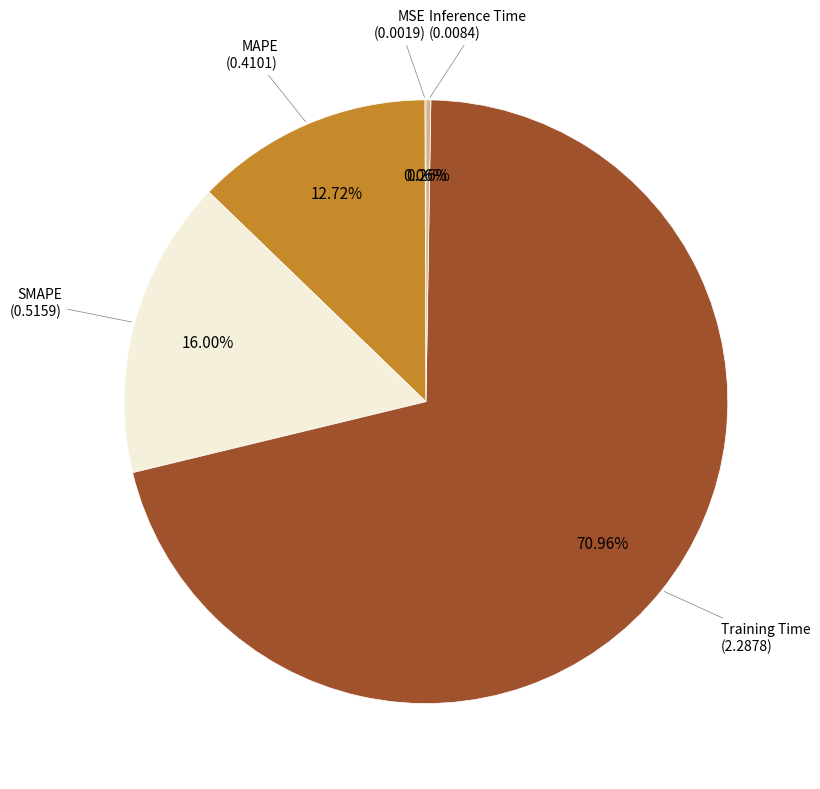

Is there any slice that represents more than half of the pie?

Yes